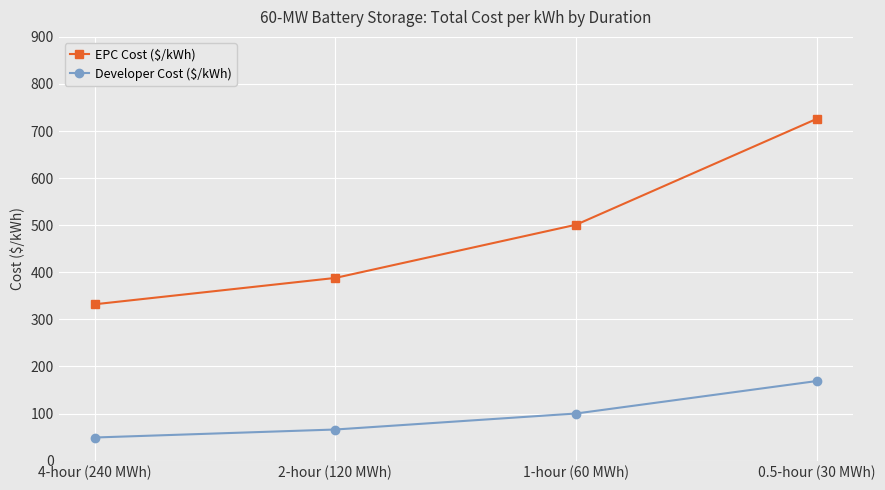

What is the greatest value displayed?

726